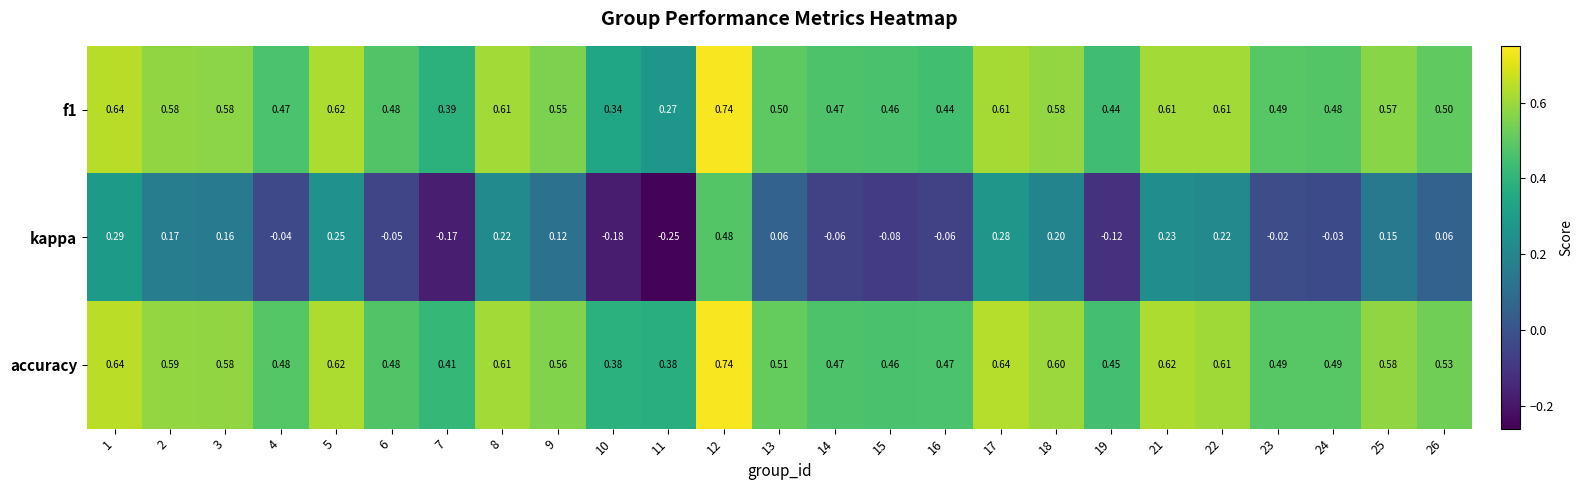

Which series has the largest total across all categories?

accuracy